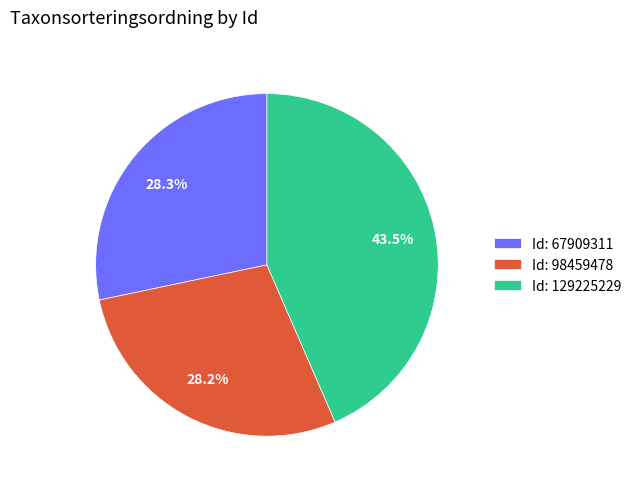

To the nearest percent, what is the difference between the largest and smallest slice percentages?

15%